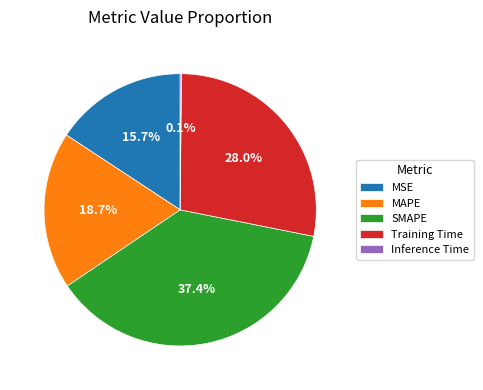

How much of the chart is everything except Training Time?

72.0%